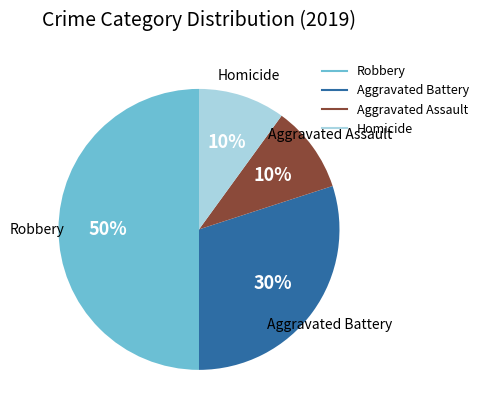

Combined, do Homicide and Robbery account for over 50%?

Yes